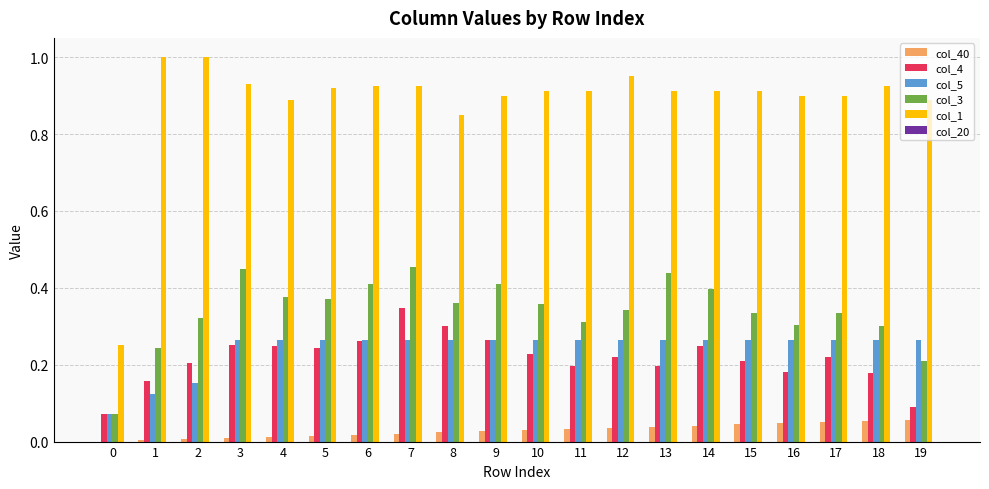

At which category is the sum across all series the highest?

7